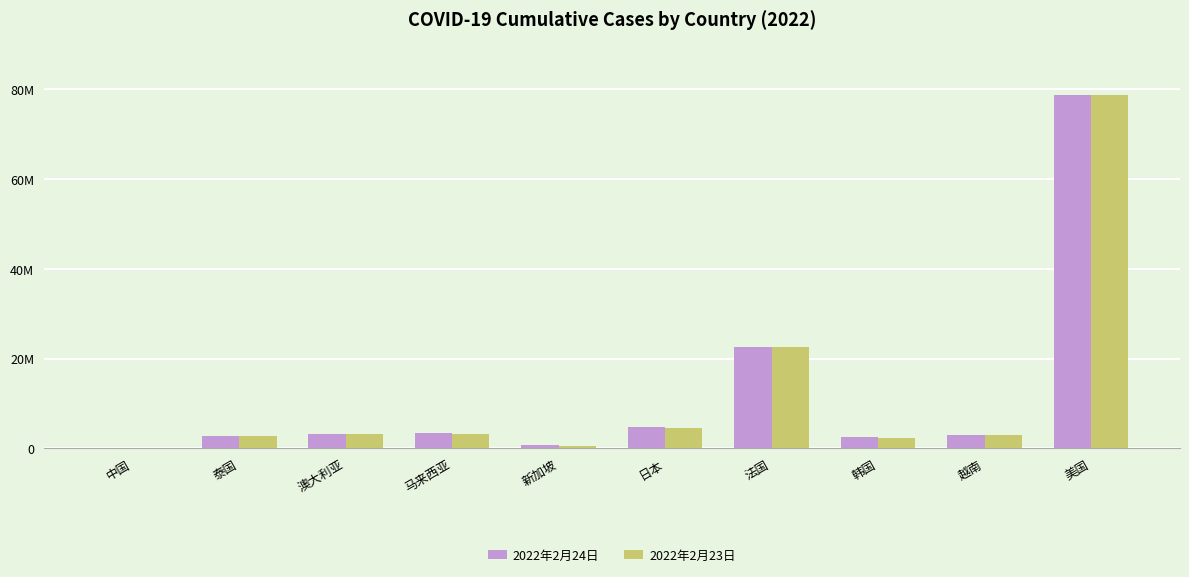

What is the label of the 9th bar from the left?

越南